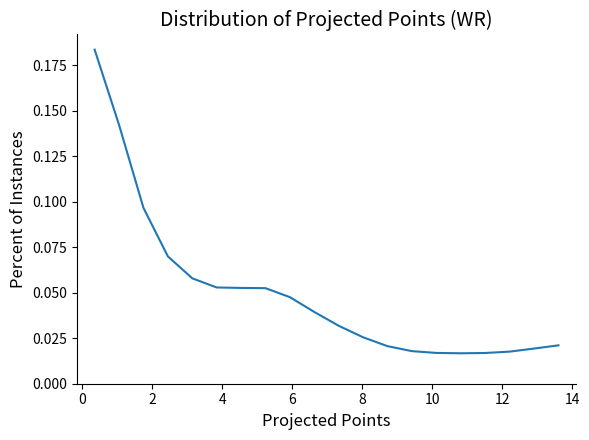

Does the chart have visible grid lines?

No